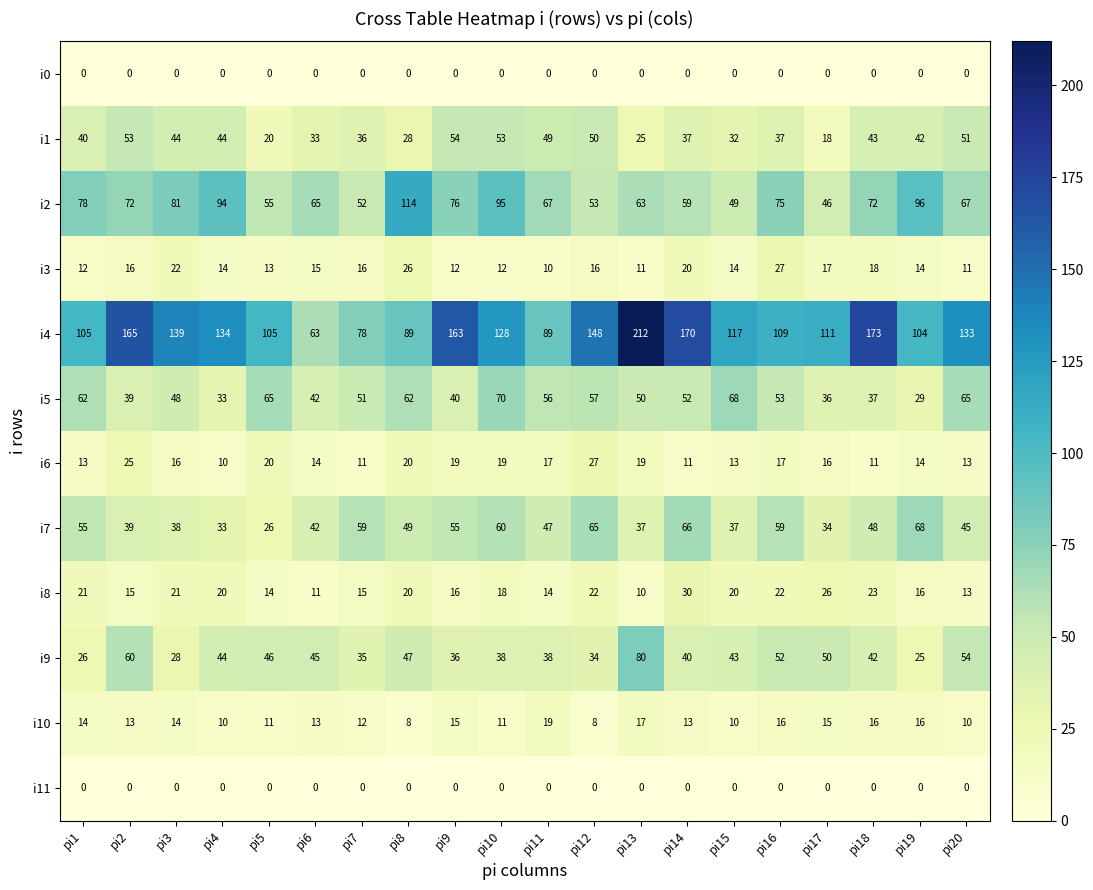

At which category does the chart reach its peak across all series?

pi13